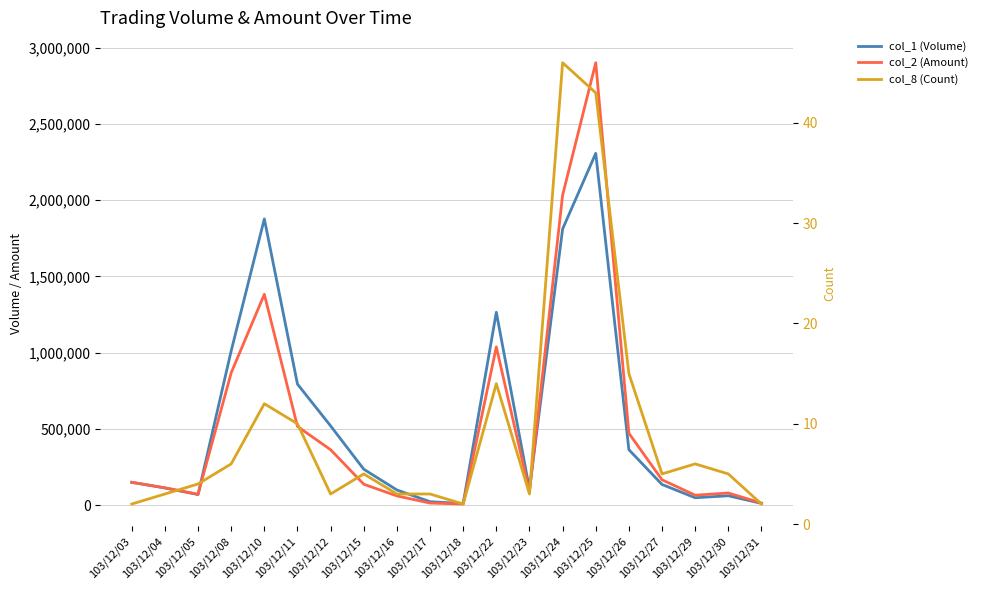

How many distinct data groups are displayed?

3